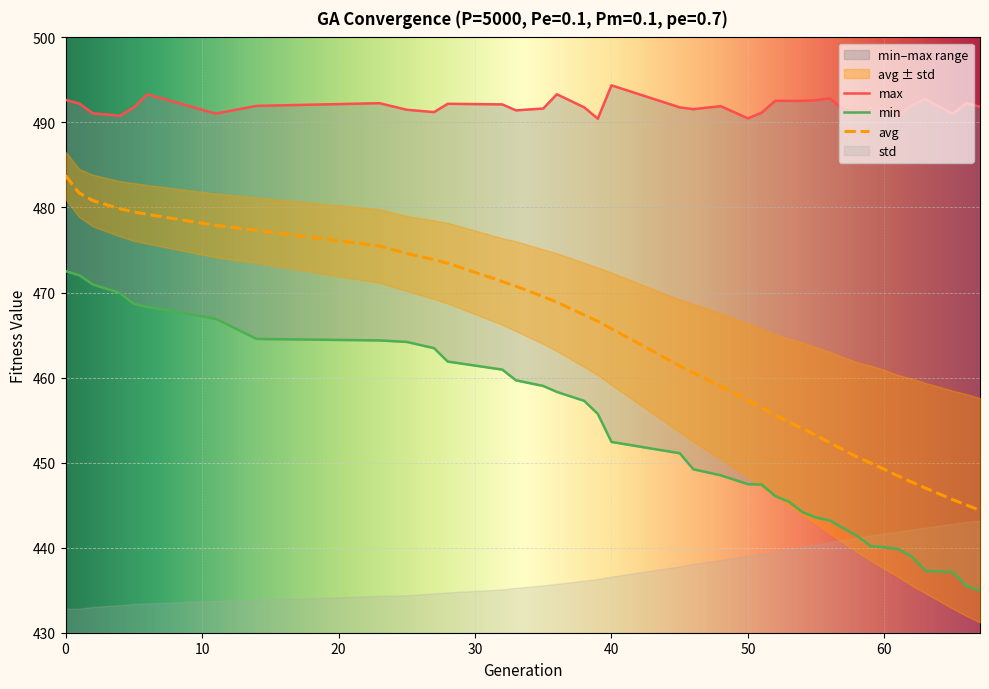

List the series in order of their peak value, highest first.

max, avg, min